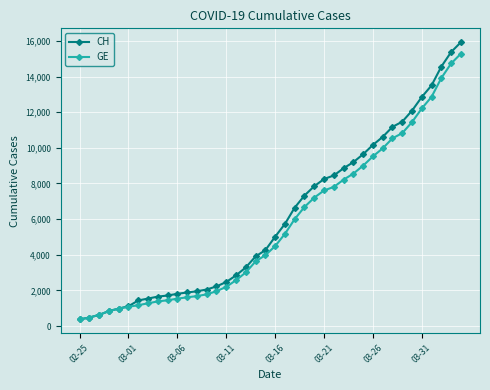

What is the minimum value shown in the chart?

375